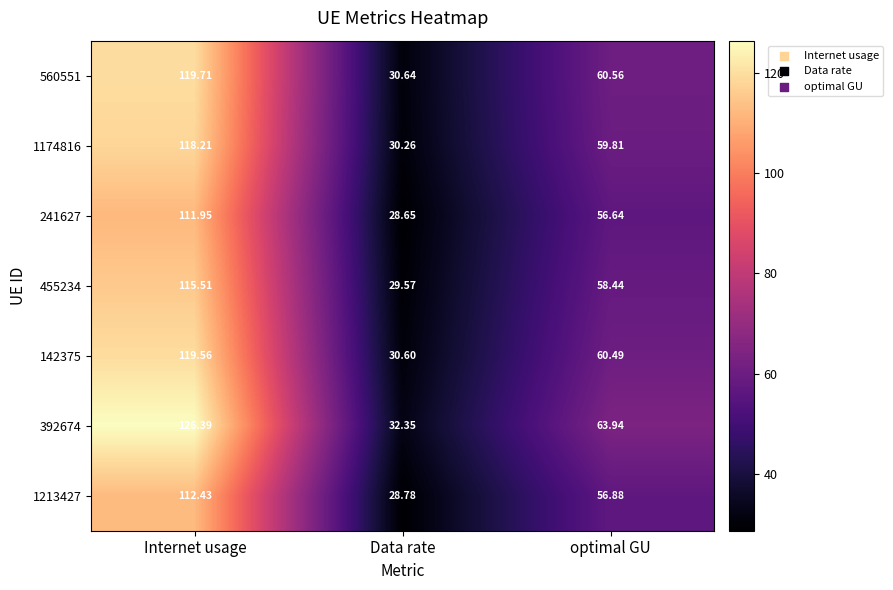

Rank the series at Data rate from lowest to highest value.

241627, 1213427, 455234, 1174816, 142375, 560551, 392674